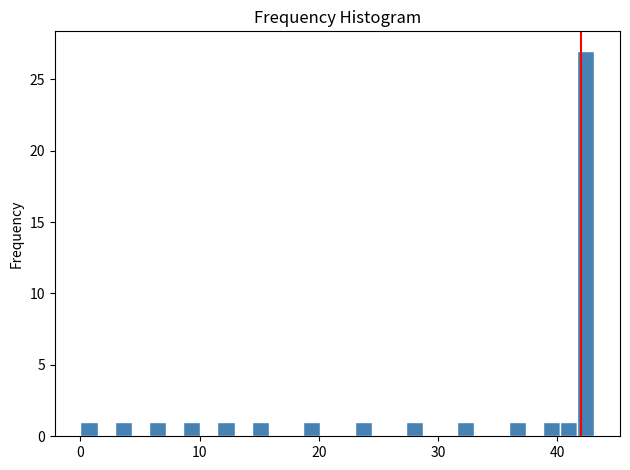

Read against the x-axis, roughly where is the centre of the tallest bar?

42